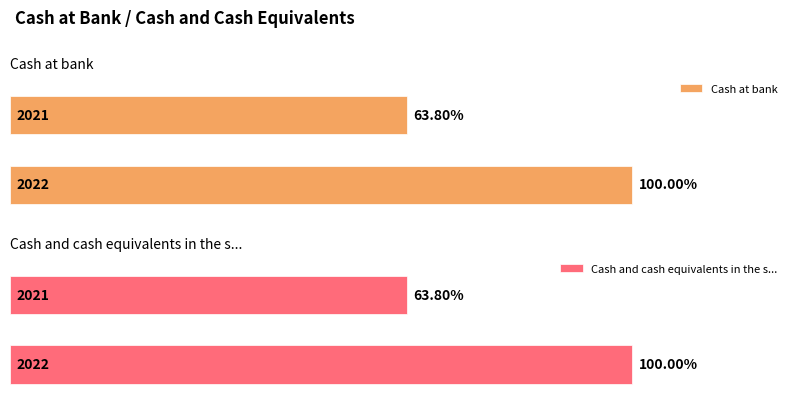

How many Cash and cash equivalents in the s... values are between 4075354 and 6387380?

2